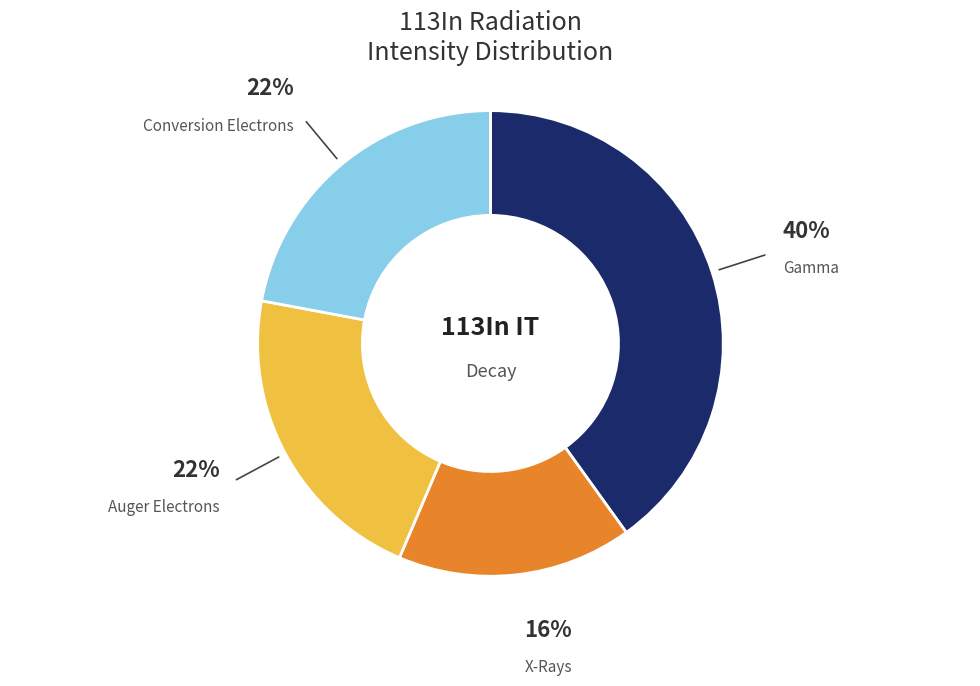

Which slice is the largest?

Gamma